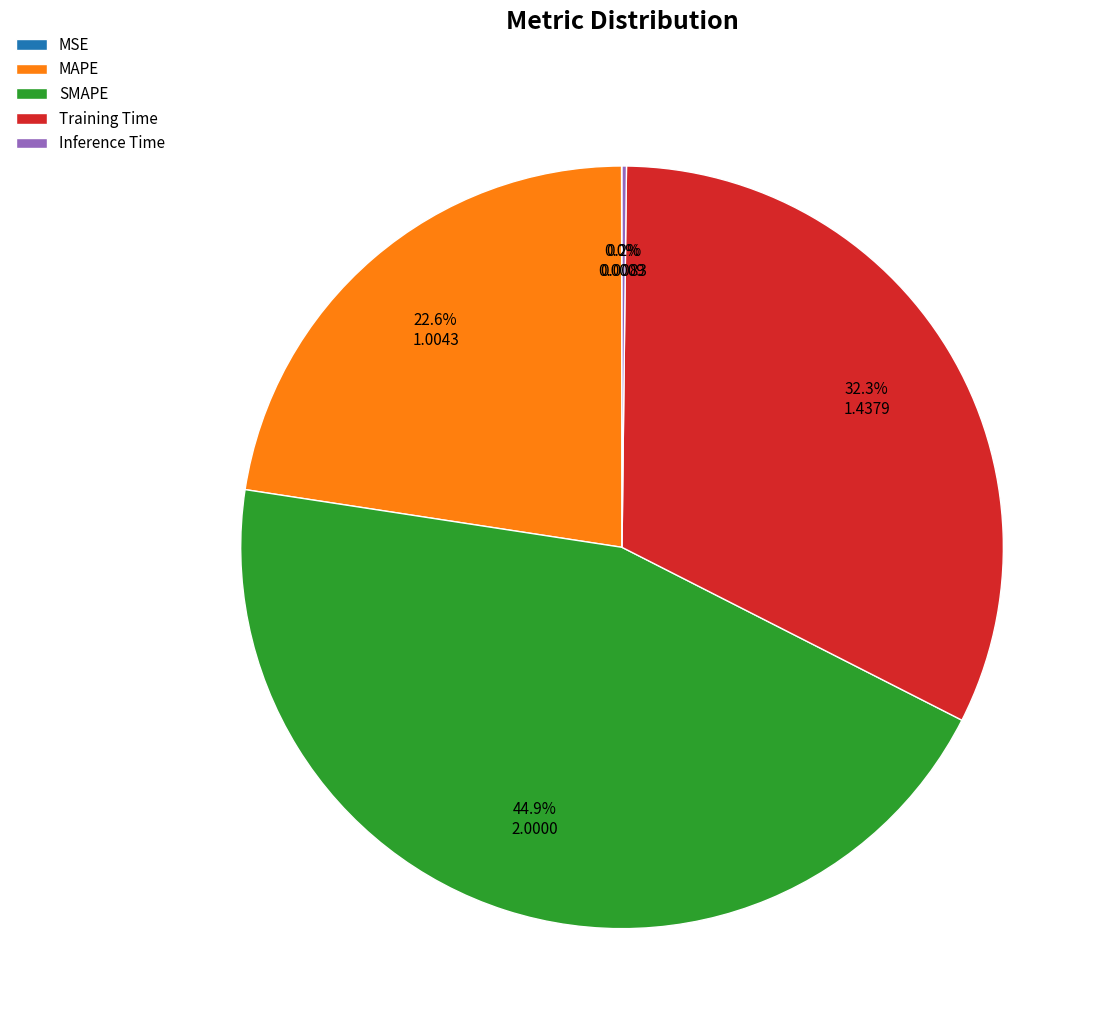

Combined, do Training Time and MAPE account for over 50%?

Yes